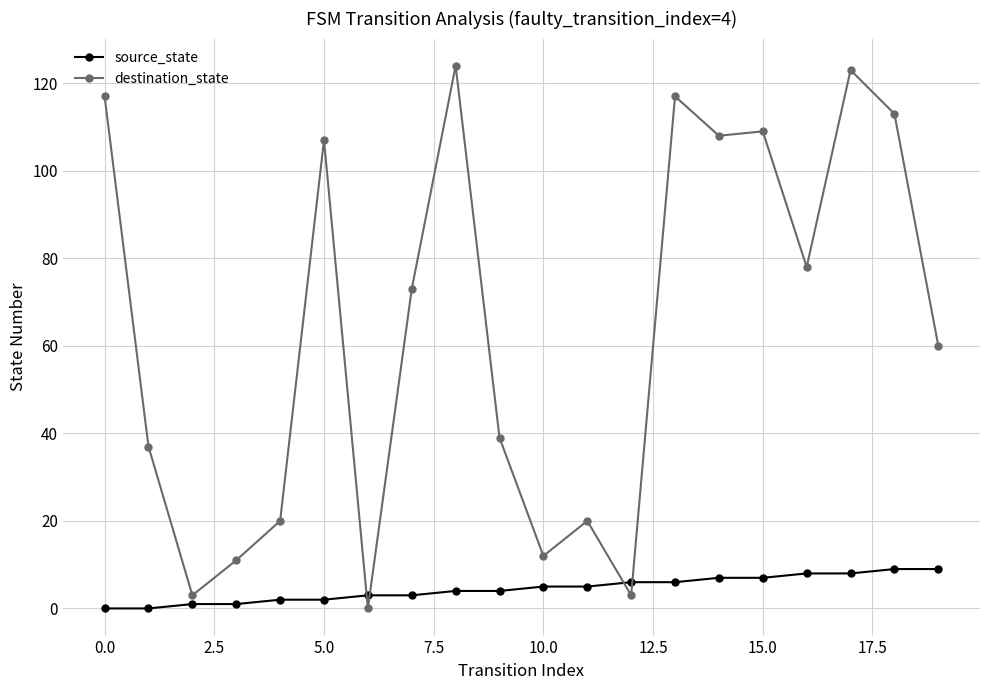

Rank the series by their average value, from lowest to highest.

source_state, destination_state